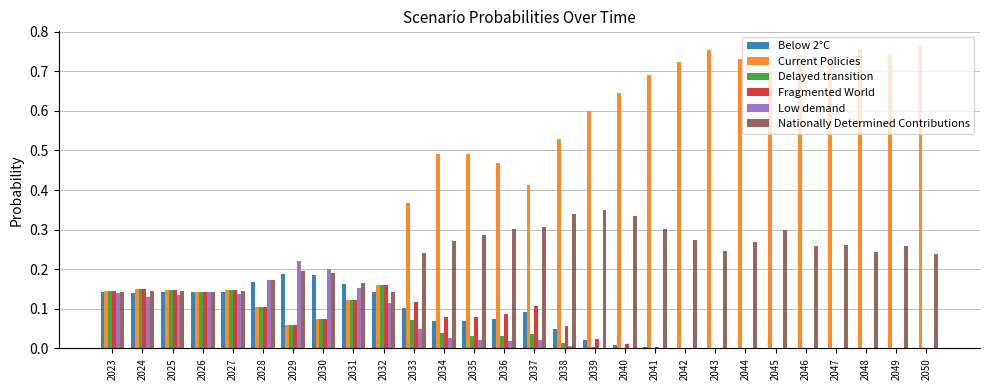

True or false: Delayed transition has a value of 0.1 at 2034.

False